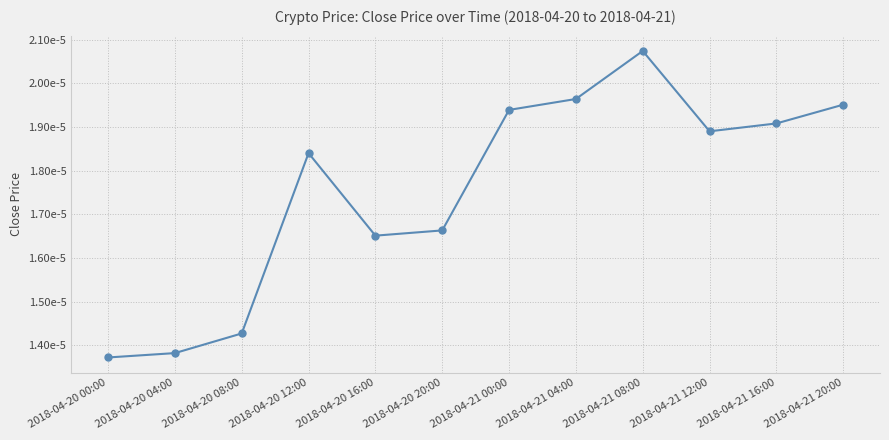

At which category does the chart reach its peak across all series?

2018-04-21 08:00